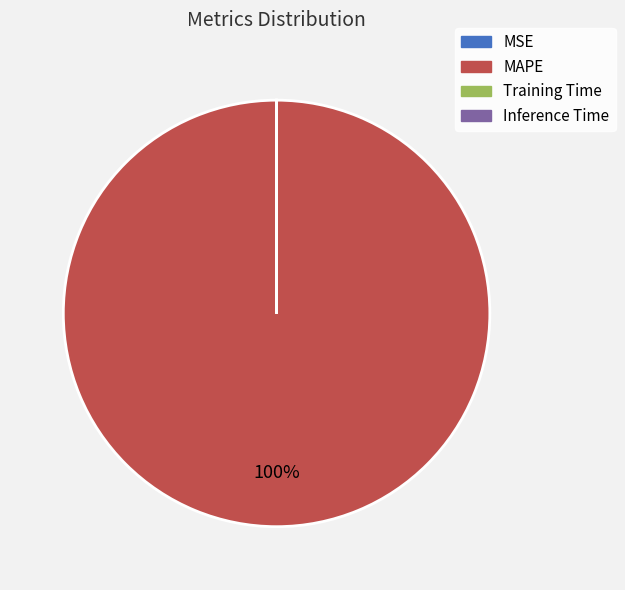

To the nearest percent, what is the difference between the largest and smallest slice percentages?

100%